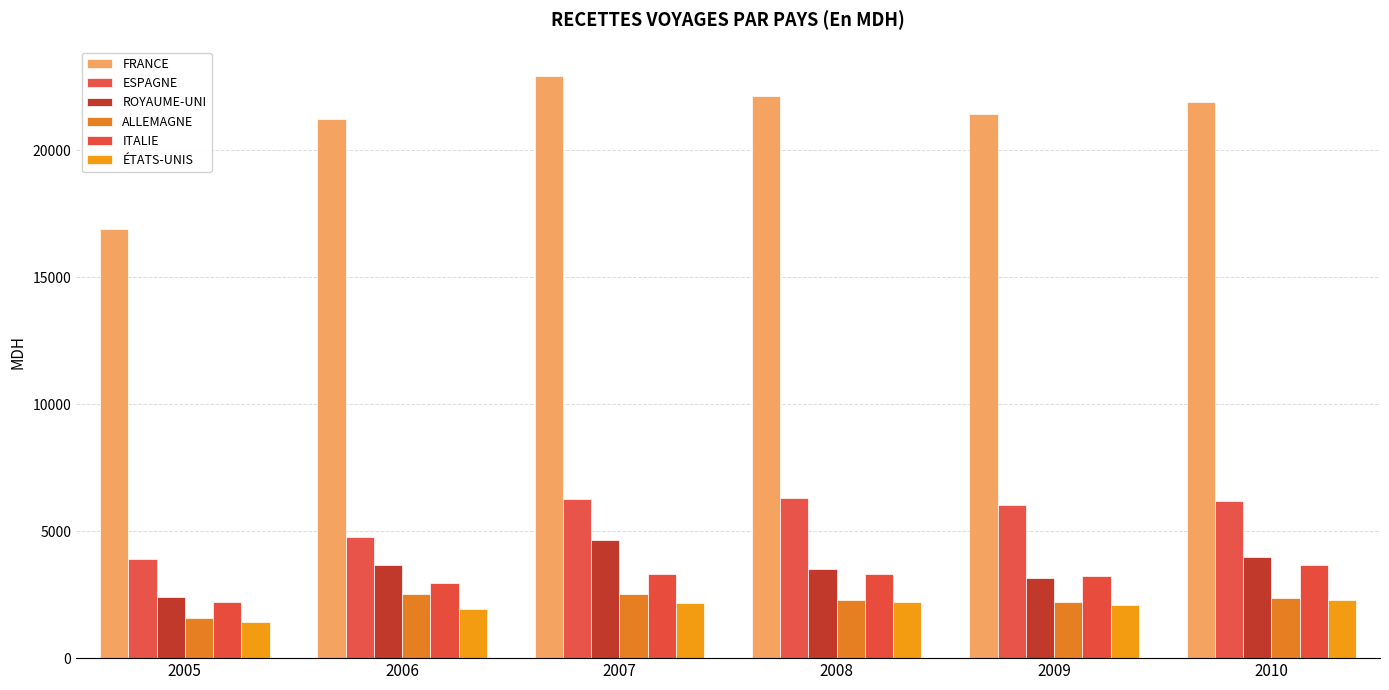

List the series in order of their peak value, lowest first.

ÉTATS-UNIS, ALLEMAGNE, ITALIE, ROYAUME-UNI, ESPAGNE, FRANCE